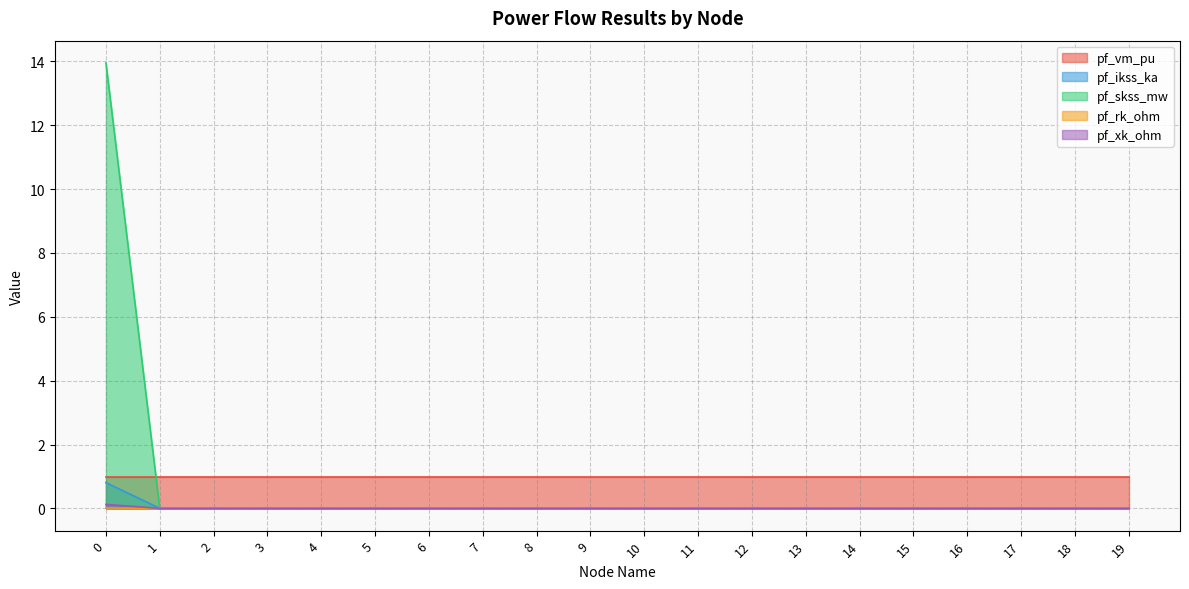

True or false: pf_skss_mw and pf_xk_ohm intersect in this chart.

False